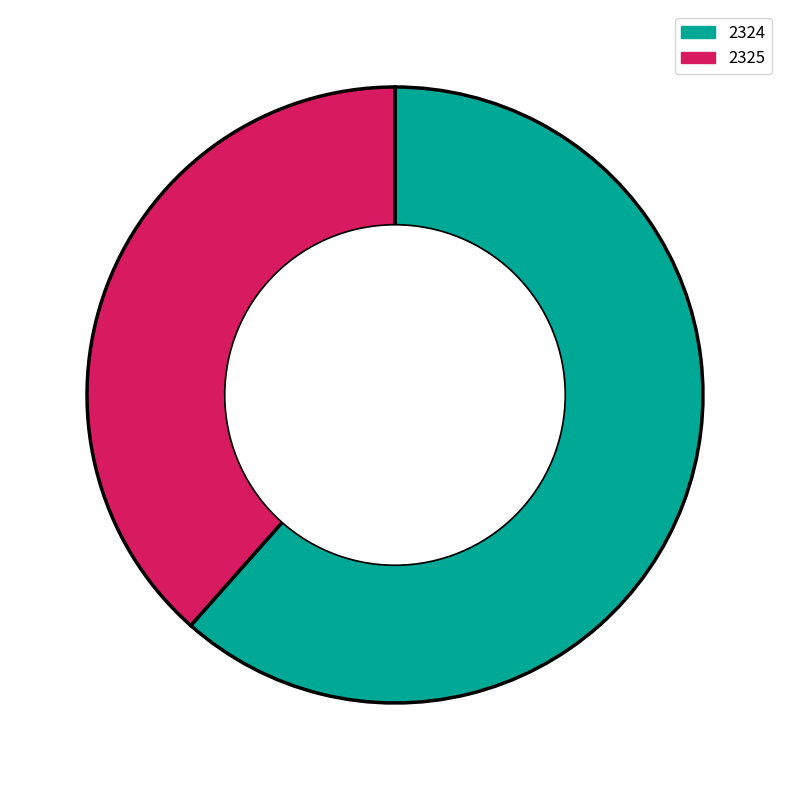

Is it true that 2325 is 28% of the pie?

False